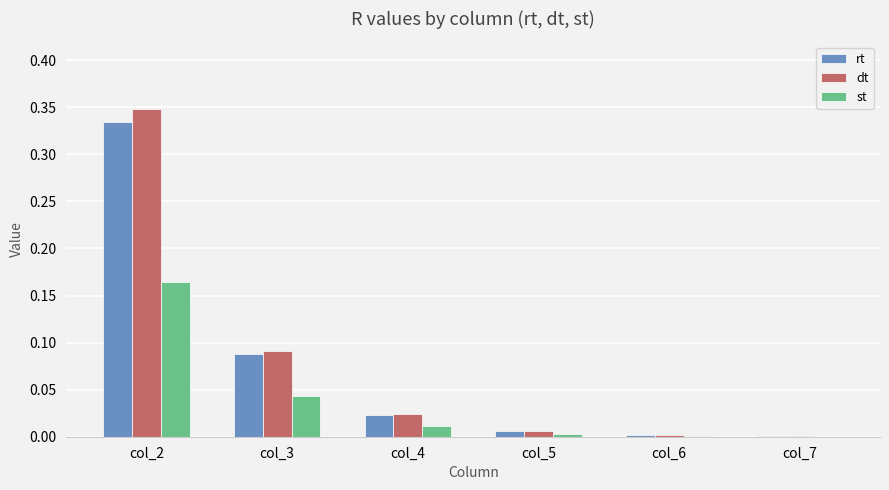

At which category is the sum across all series the highest?

col_2